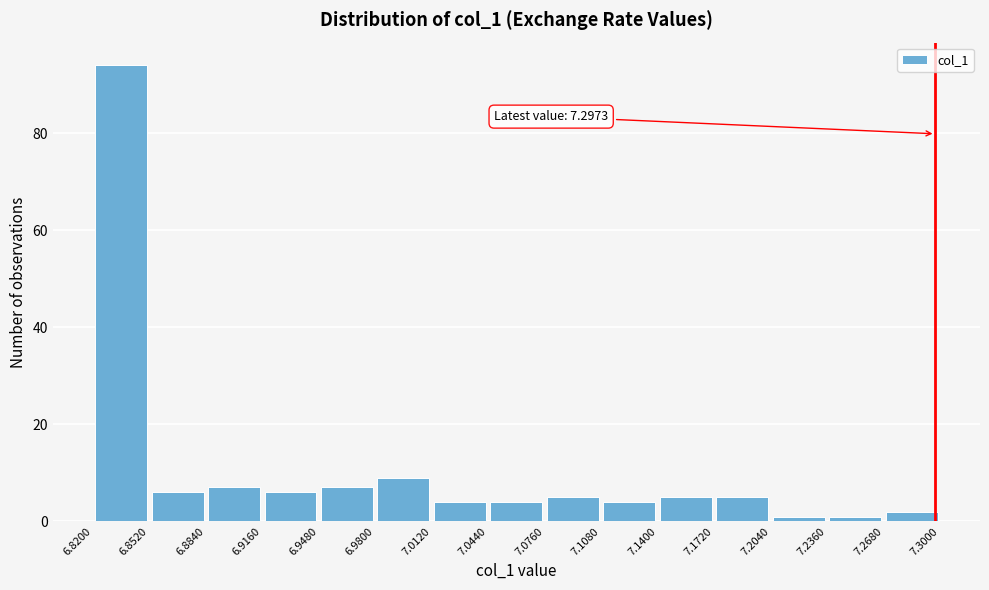

Over which range of the x-axis is the bar tallest?

6.8200 to 6.8520